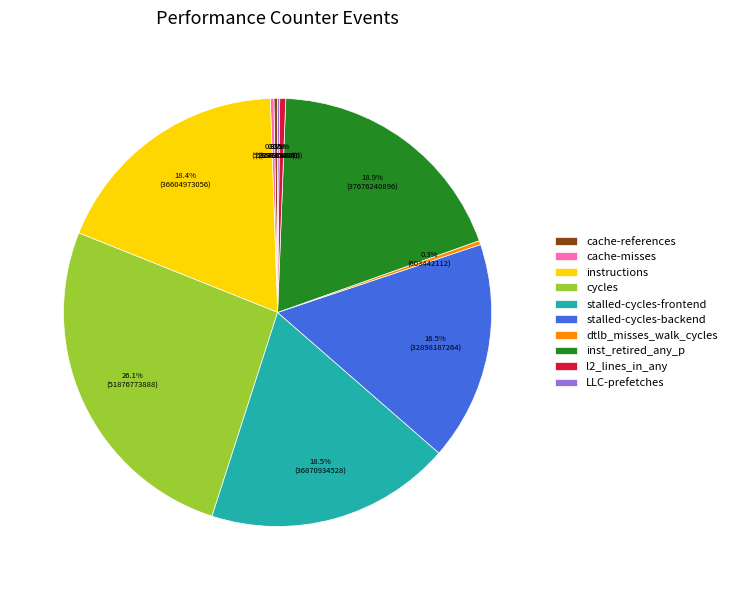

Combined, what portion of the pie is stalled-cycles-frontend and dtlb_misses_walk_cycles?

18.8%